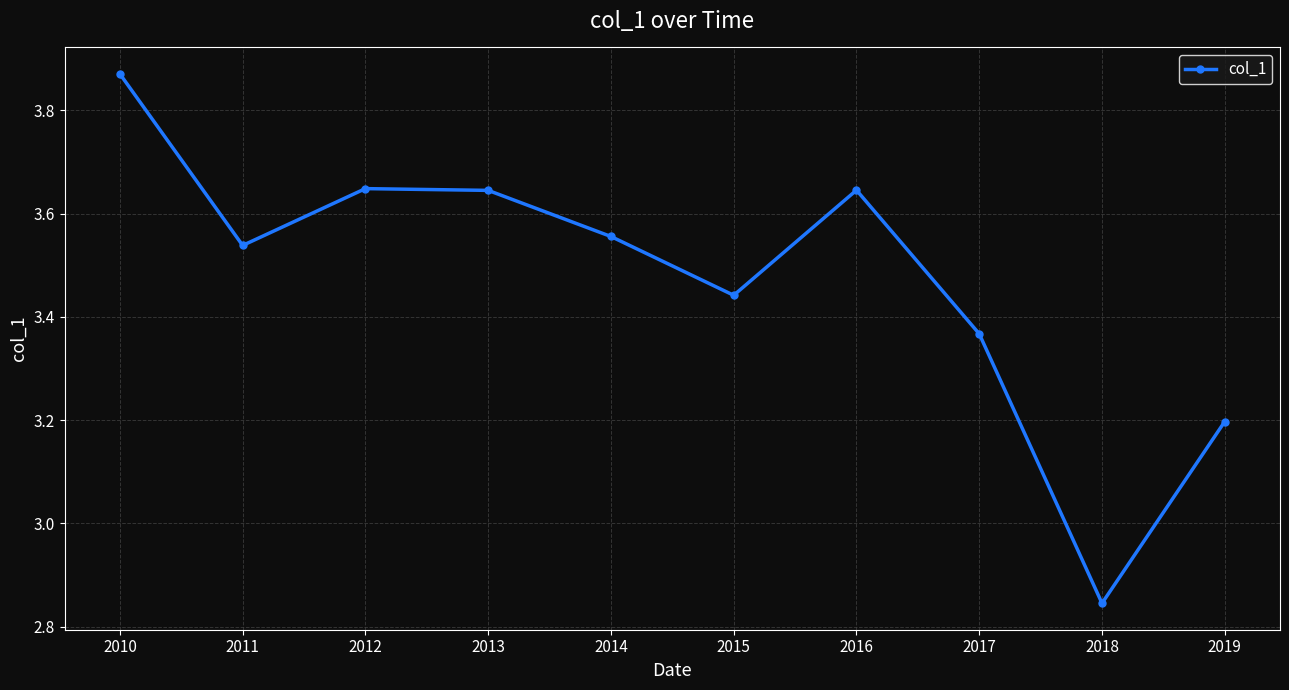

Which category has the lowest value across all series?

2018